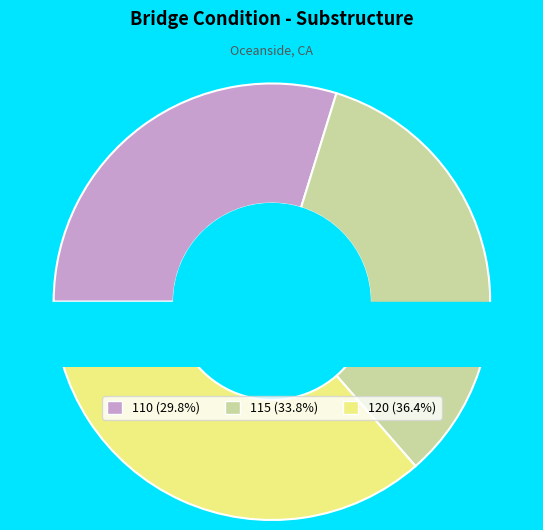

To the nearest percent, what is the combined percentage of 120 and 115?

70%